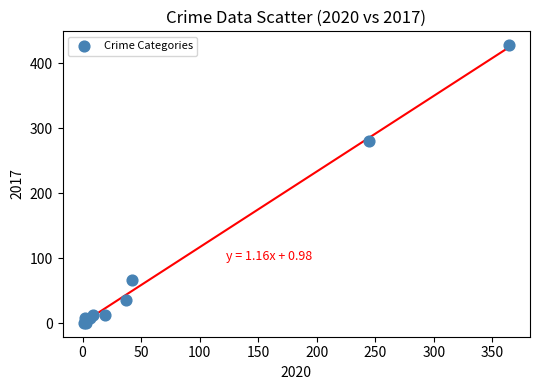

What Y value in the scatter plot is closest to 214?

280